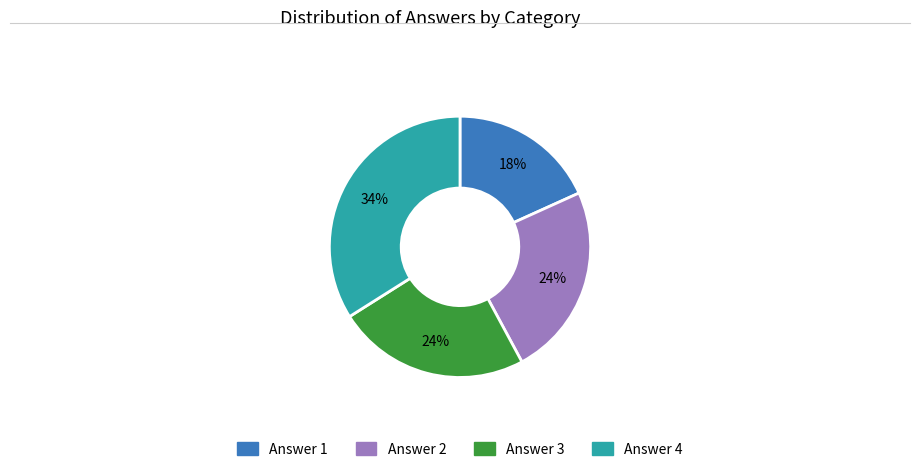

What percentage is the Answer 3 slice, to the nearest percent?

24%